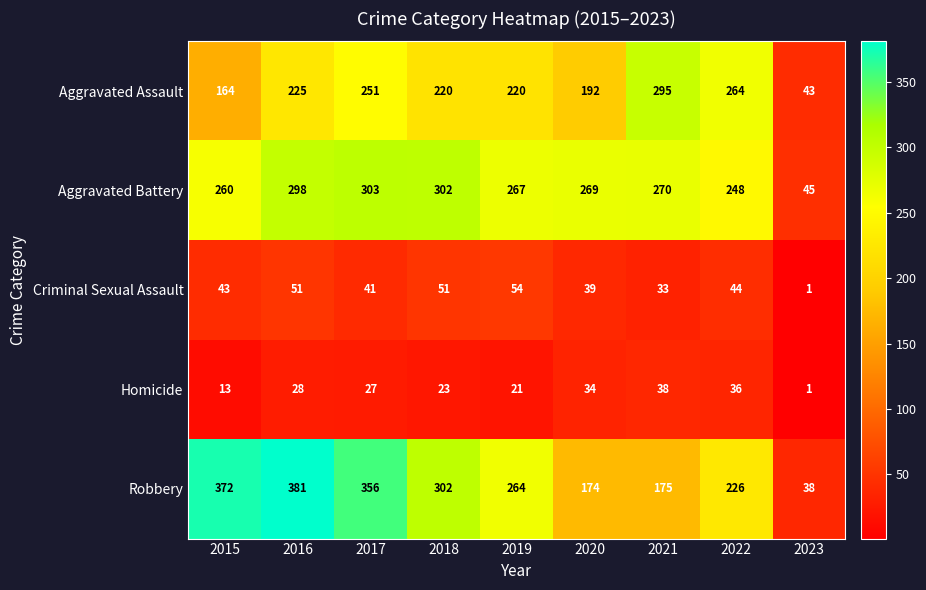

True or false: Criminal Sexual Assault has a value of 70 at 2017.

False